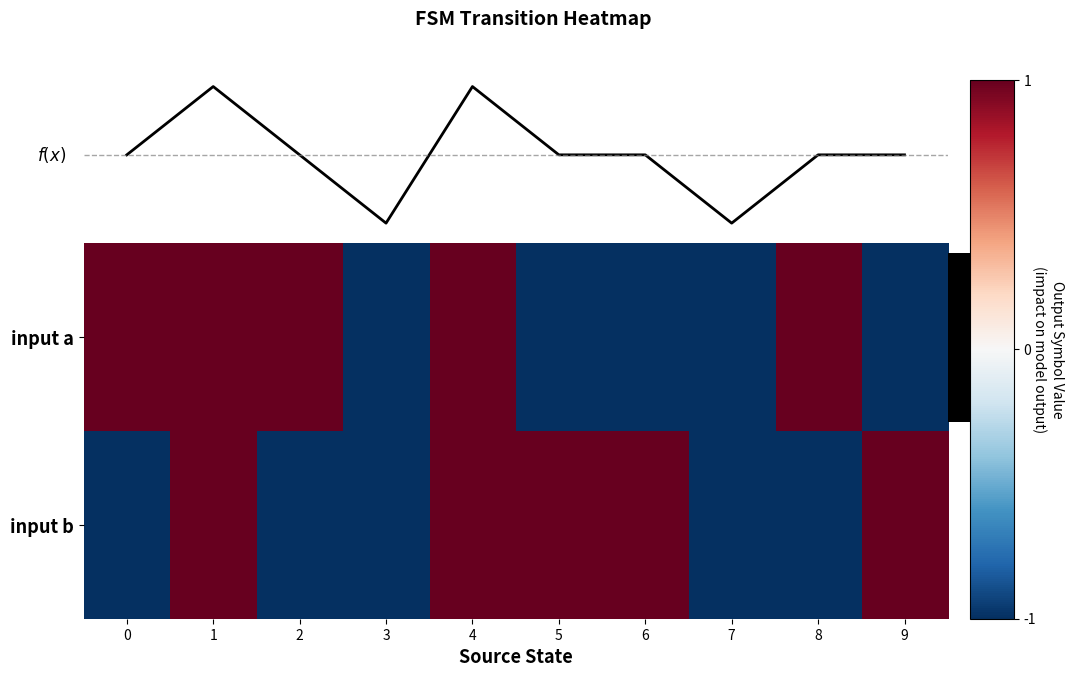

What is the difference between the second highest and minimum values in the row_0 series?

2